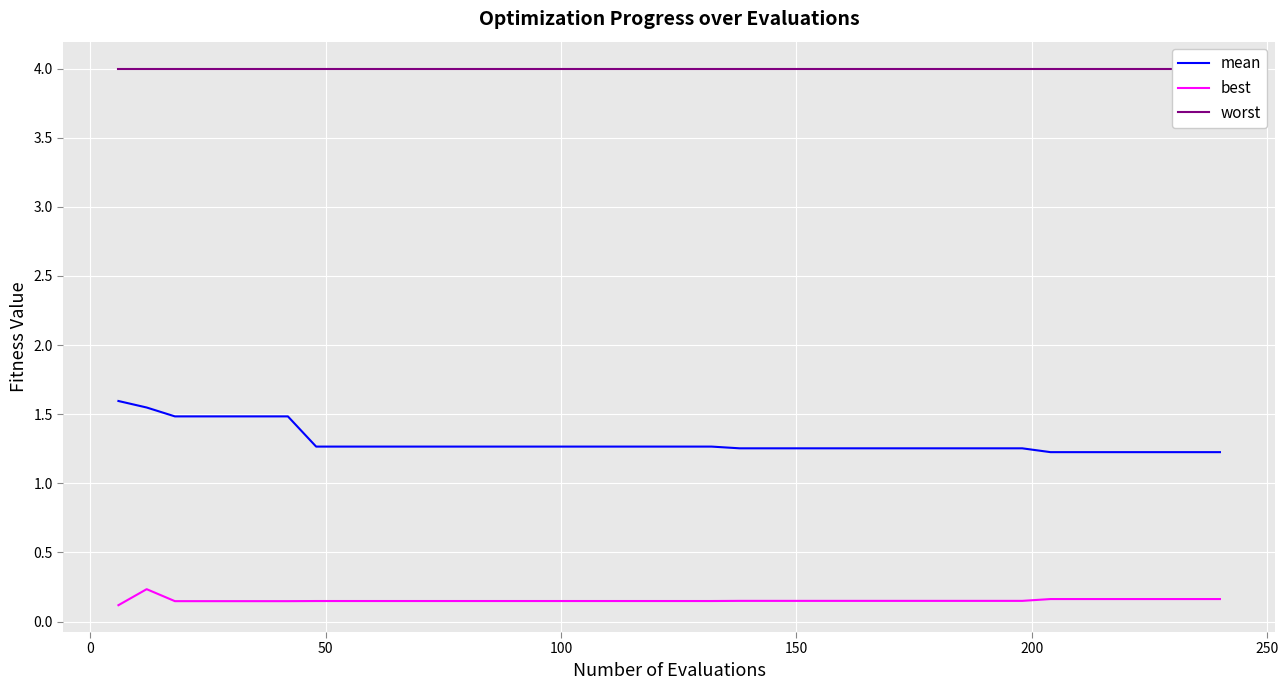

What is the minimum value for mean?

1.2